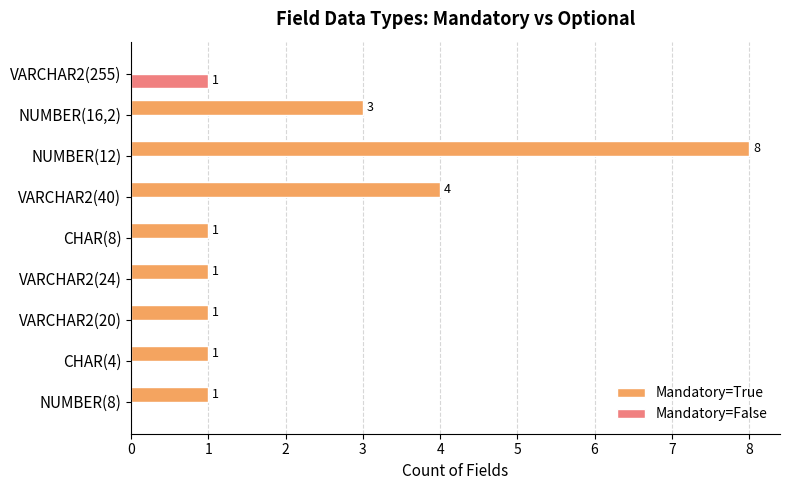

Which series changed the most between CHAR(8) and NUMBER(12)?

Mandatory=True